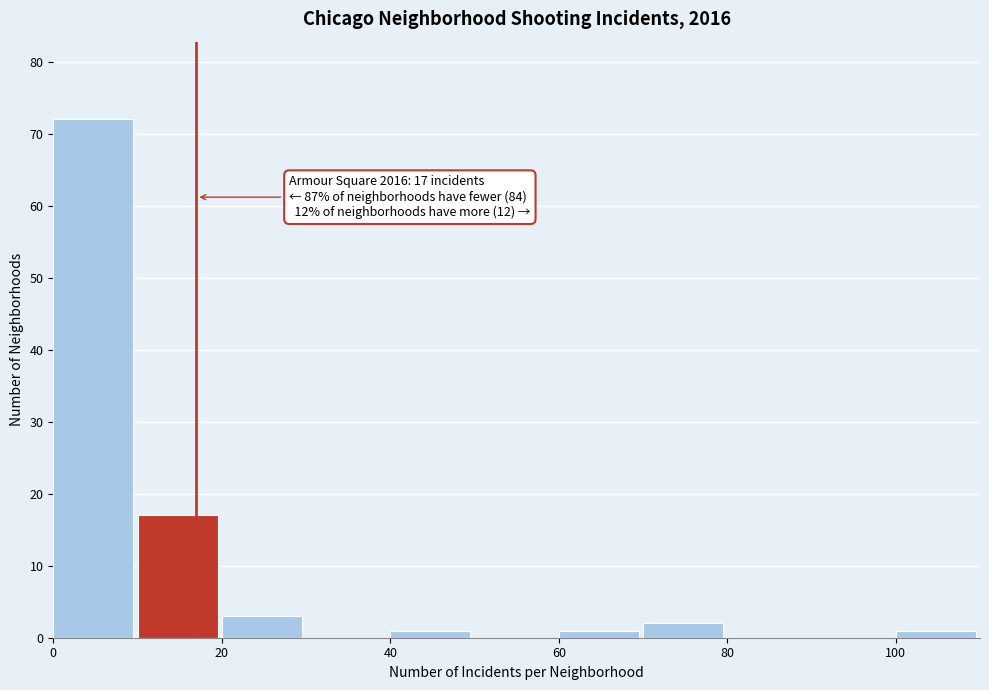

Over which range of the x-axis is the bar tallest?

0 to 10